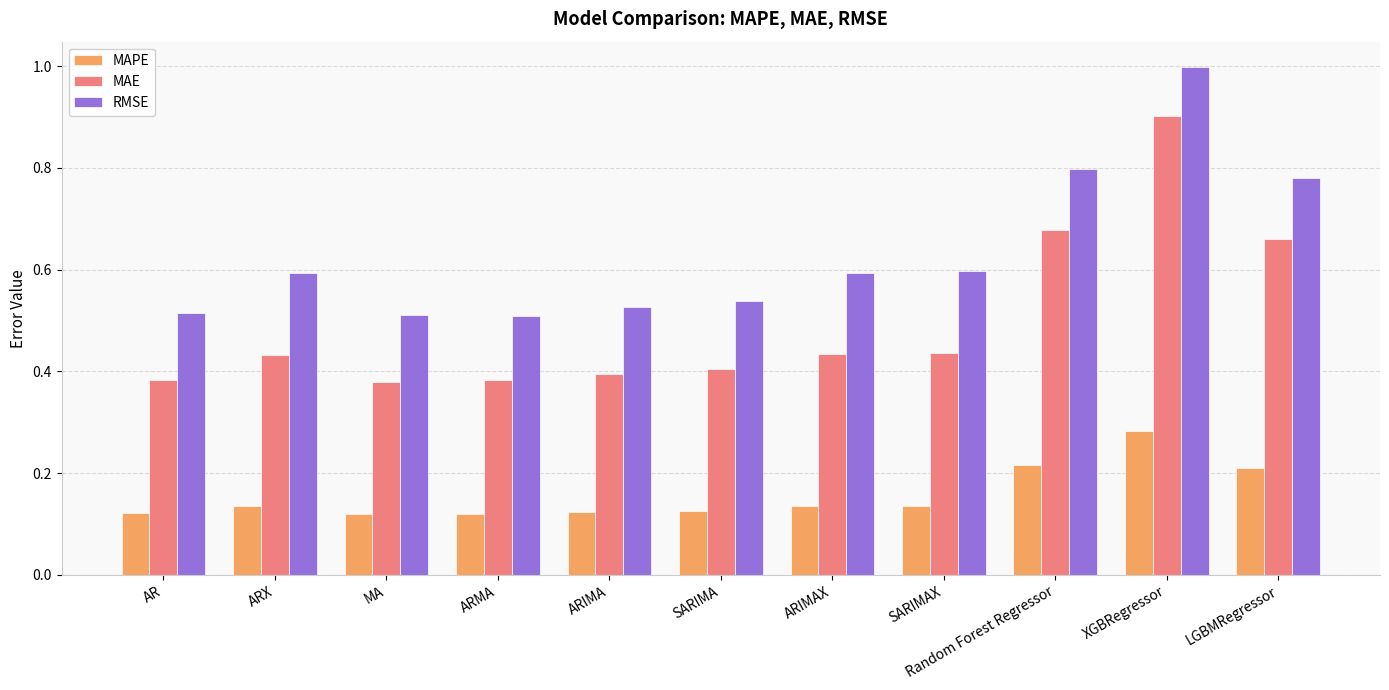

What is the sum of all MAPE values?

1.7